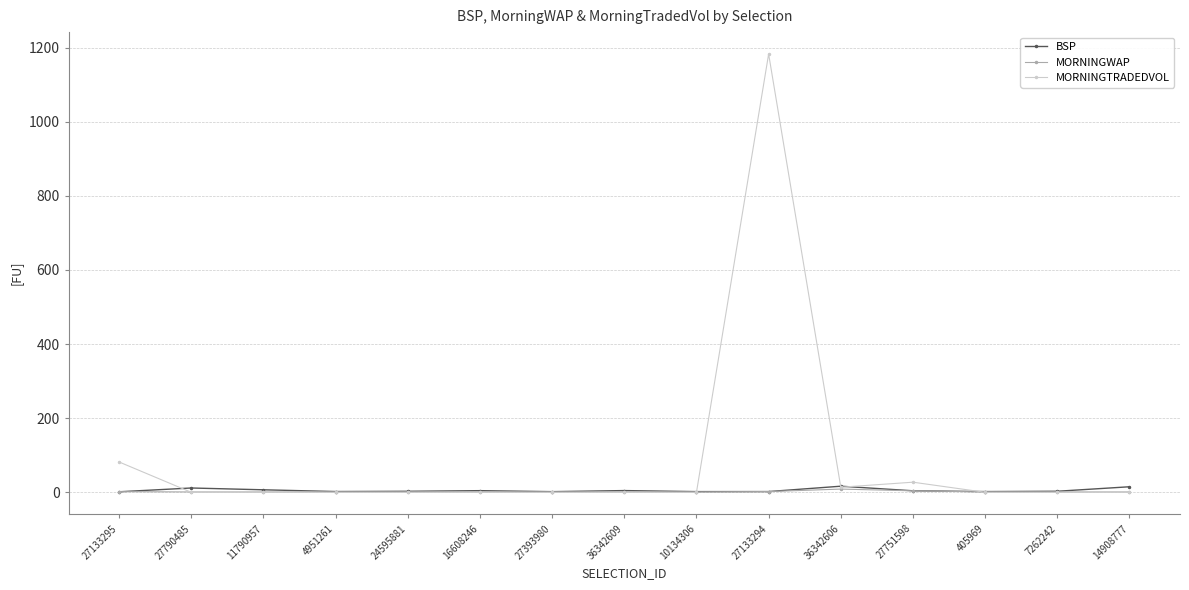

Which series has the largest total across all categories?

MORNINGTRADEDVOL